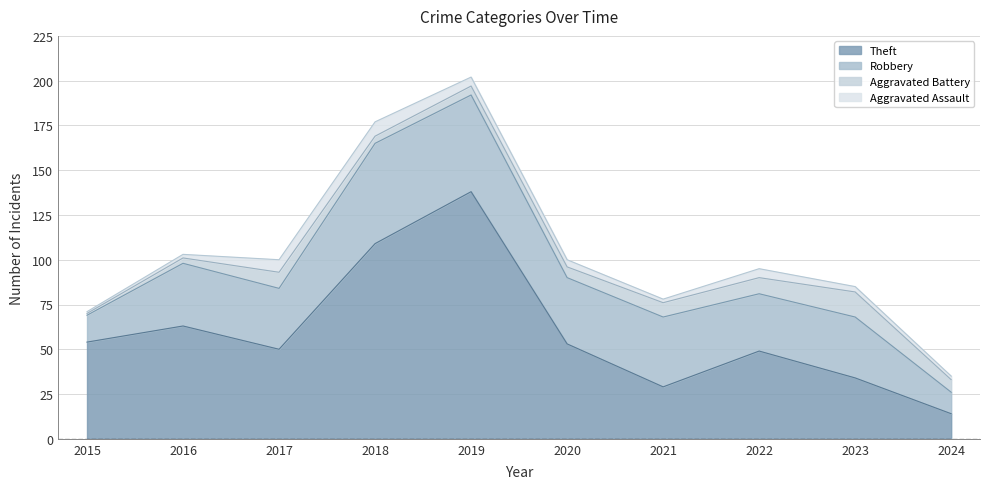

True or false: Aggravated Battery has a value of 2 at 2021.

False